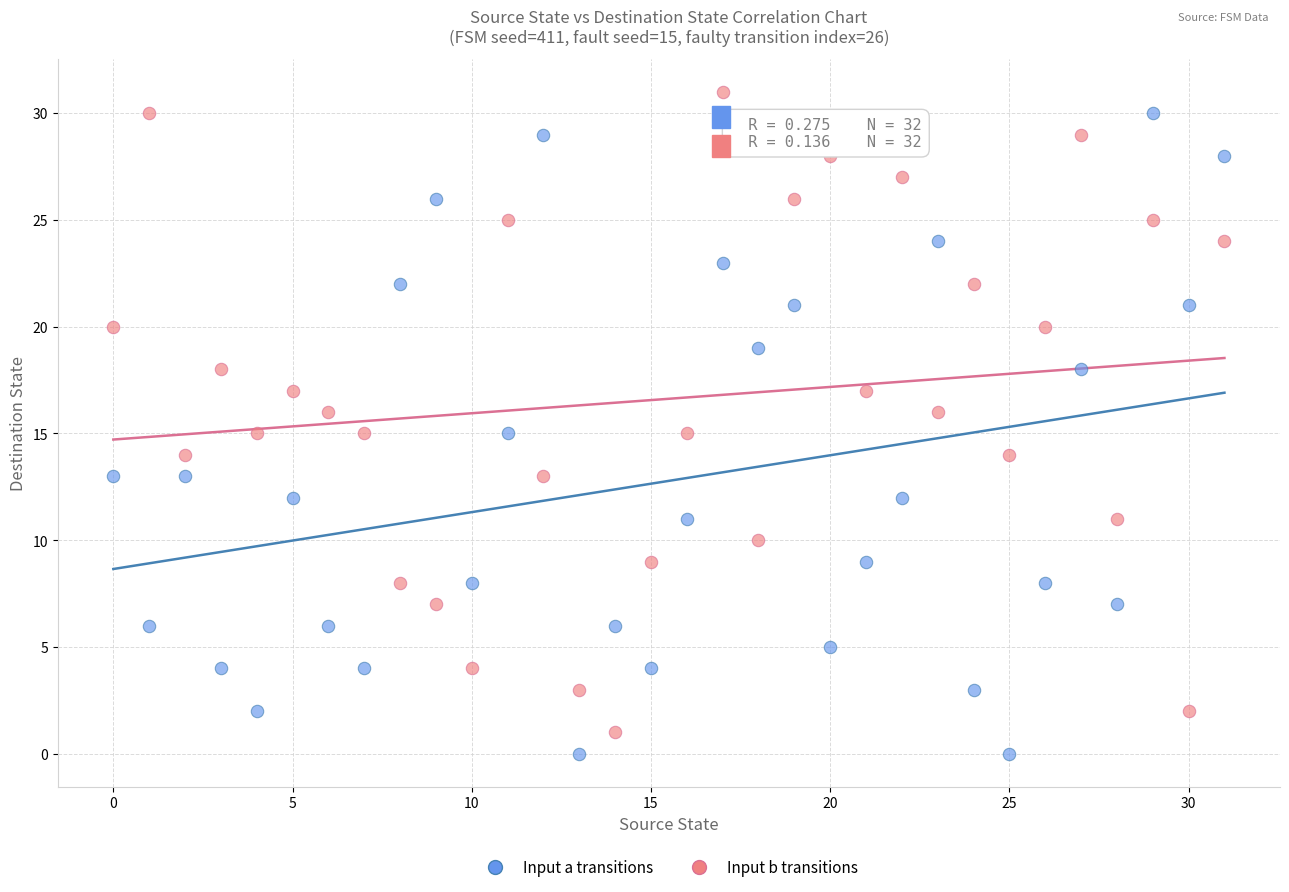

Which series contains the lowest Y value?

Input a transitions